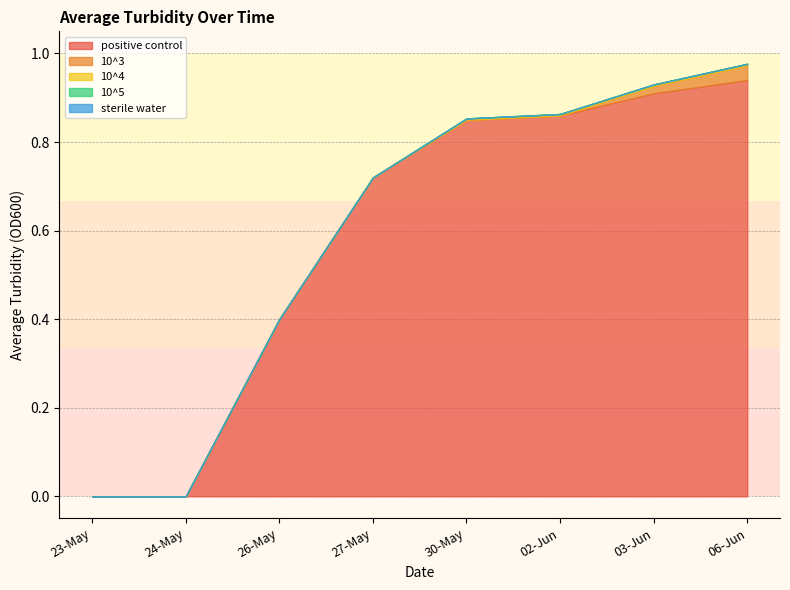

At which category does the chart reach its peak across all series?

06-Jun